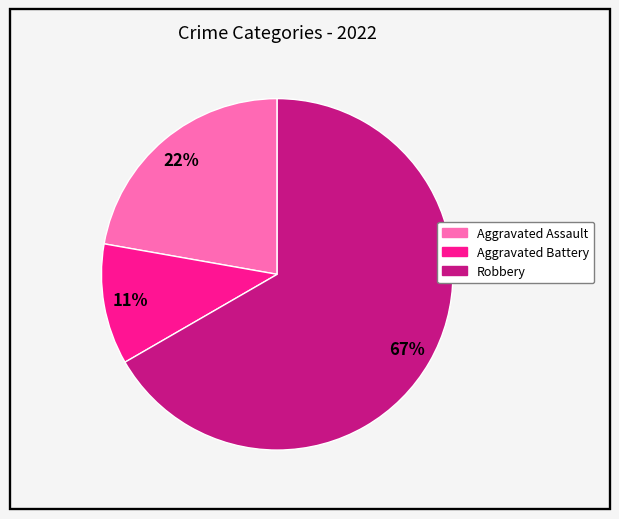

Which has a higher value, Aggravated Battery or Aggravated Assault?

Aggravated Assault